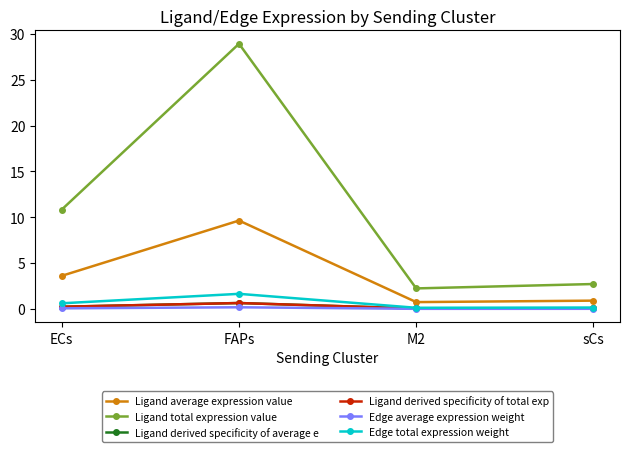

Reading right to left, transcribe all the data shown in this chart.

Ligand average expression value: sCs=0.9	M2=0.7	FAPs=9.6	ECs=3.6
Ligand total expression value: sCs=2.7	M2=2.2	FAPs=28.9	ECs=10.8
Ligand derived specificity of average e: sCs=0.1	M2=0.1	FAPs=0.6	ECs=0.2
Ligand derived specificity of total exp: sCs=0.1	M2=0.1	FAPs=0.6	ECs=0.2
Edge average expression weight: sCs=0.0	M2=0.0	FAPs=0.2	ECs=0.1
Edge total expression weight: sCs=0.2	M2=0.1	FAPs=1.6	ECs=0.6